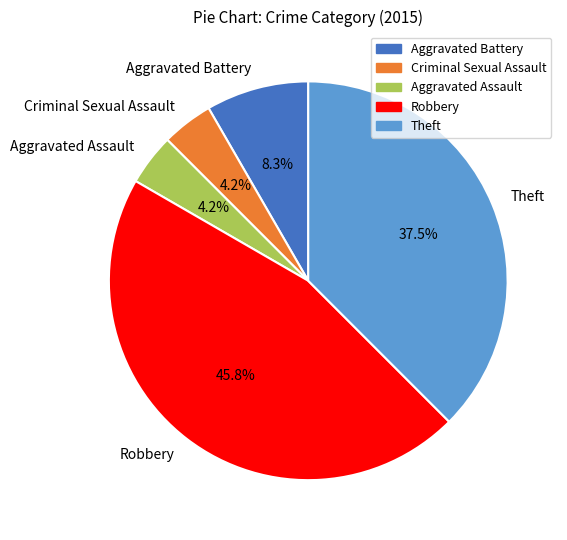

Is Theft the majority of the pie?

No